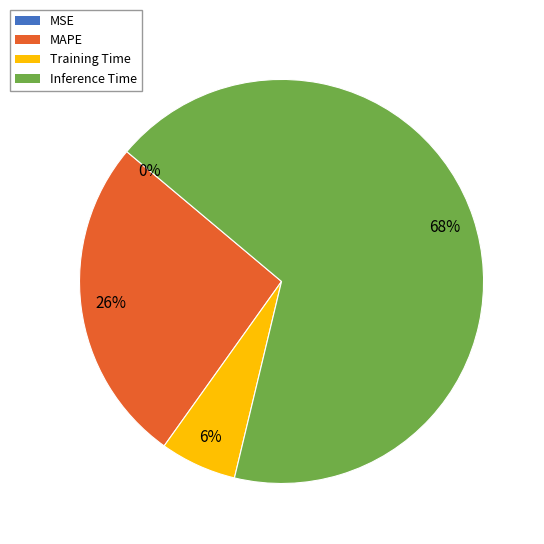

Combined, do Inference Time and MAPE account for over 50%?

Yes